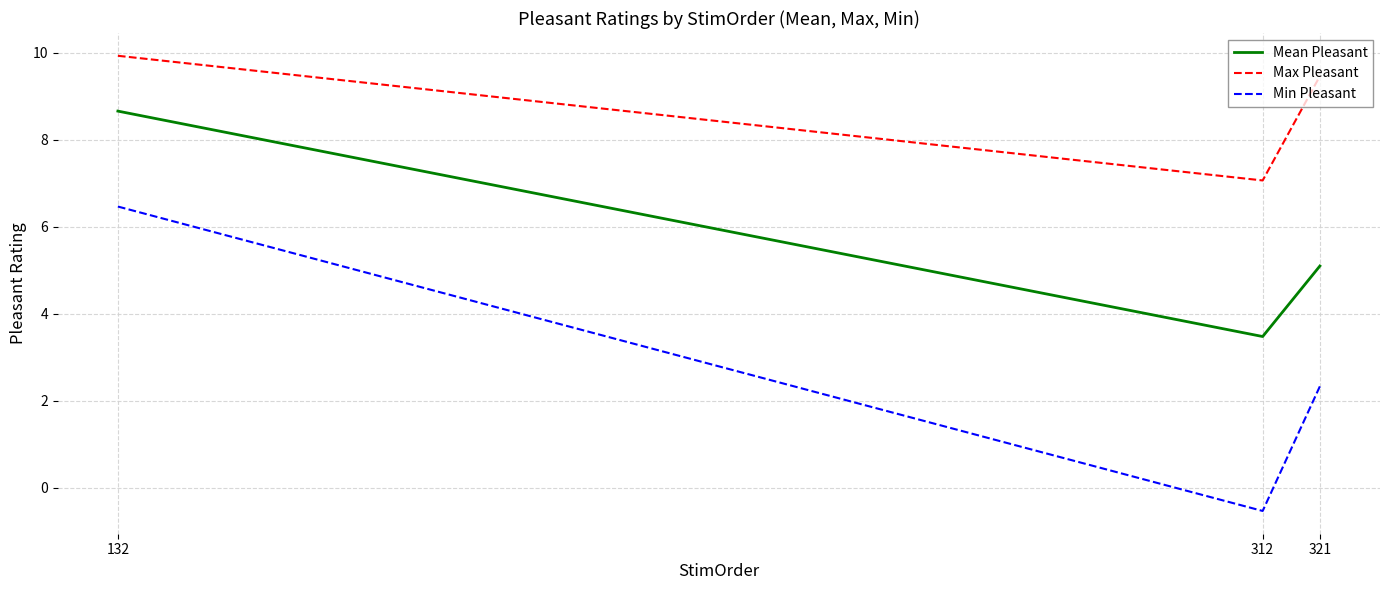

What is the sum of the Min Pleasant values at 321 and 132?

8.8